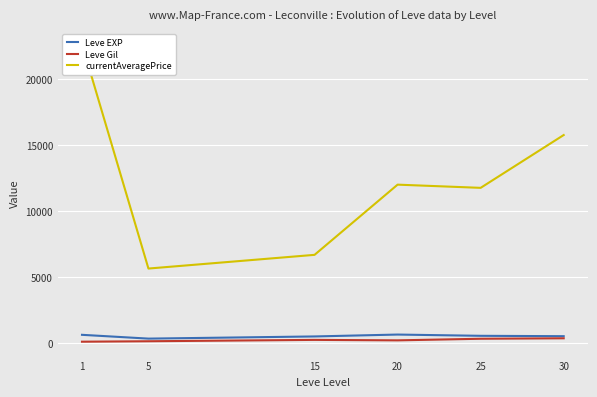

What is the average value of the Leve EXP series?

538.4